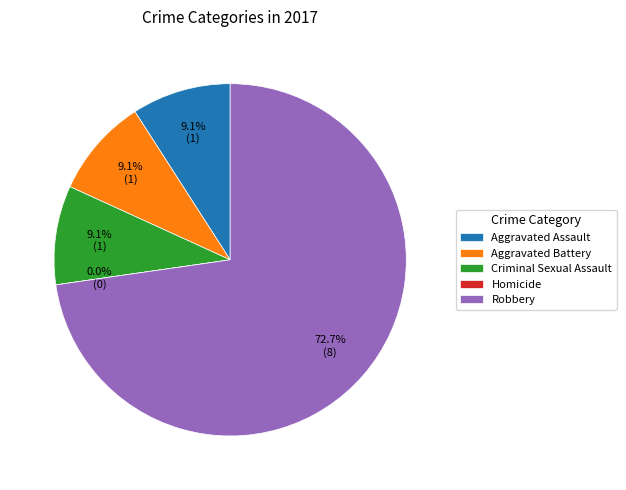

True or false: Robbery accounts for 73% of the total.

True